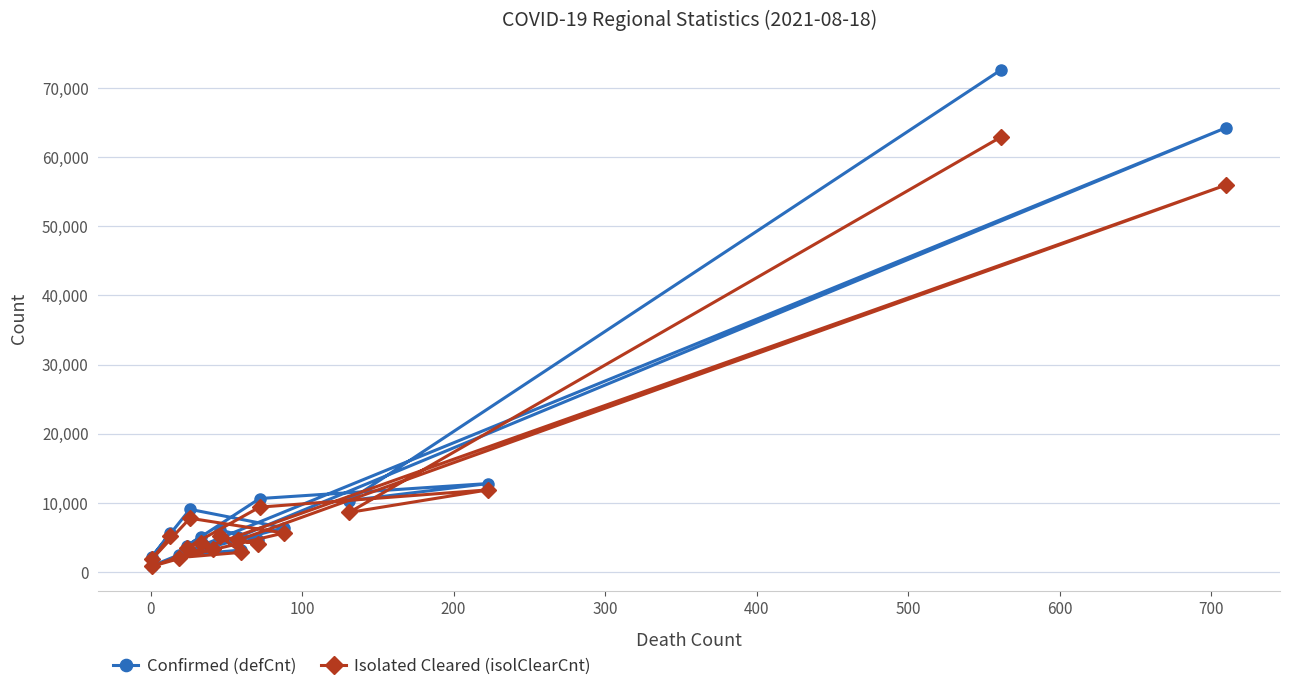

True or false: Confirmed (defCnt) and Isolated Cleared (isolClearCnt) cross at least once.

False